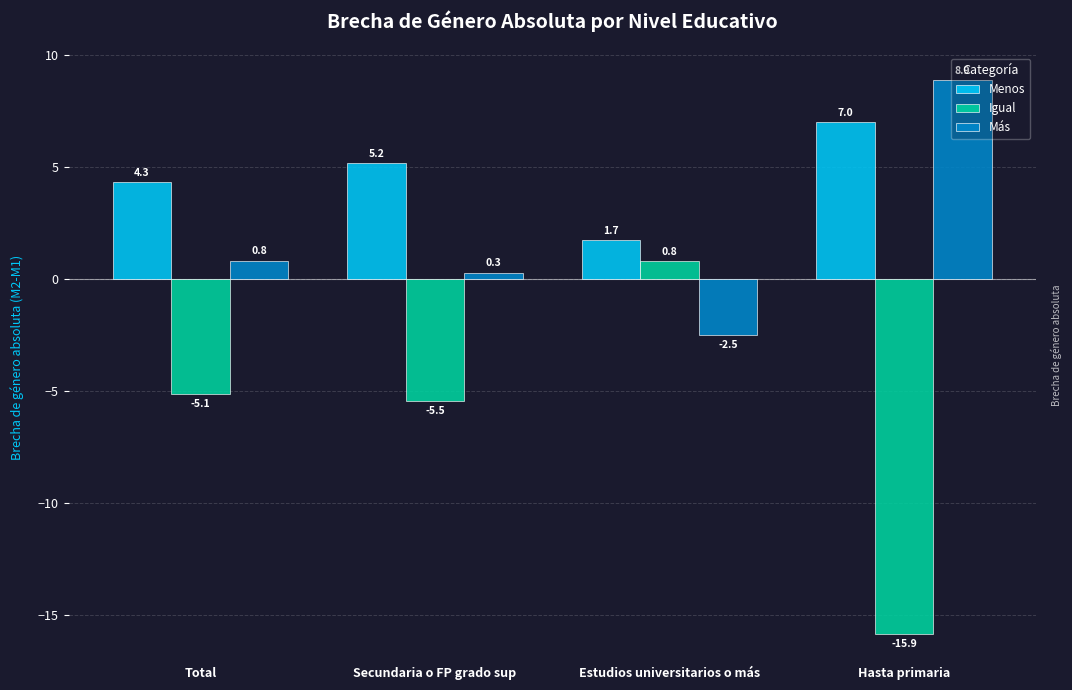

What is the lowest value of the Menos series?

1.7